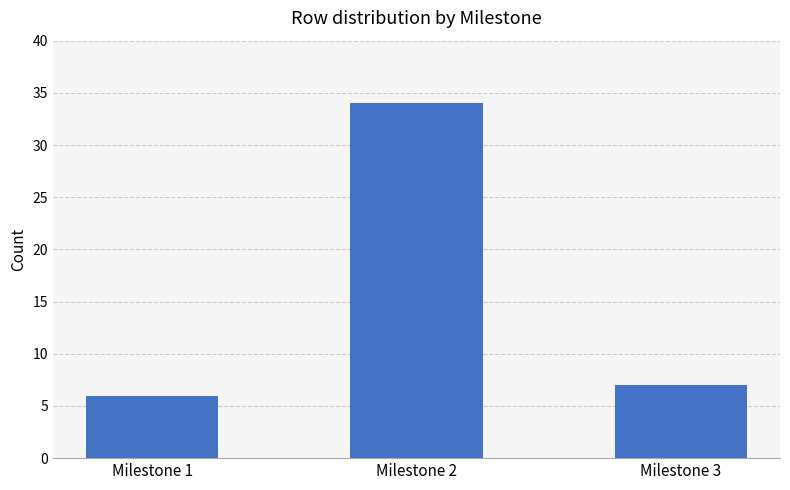

What is the change in value from Milestone 1 to Milestone 2?

+28